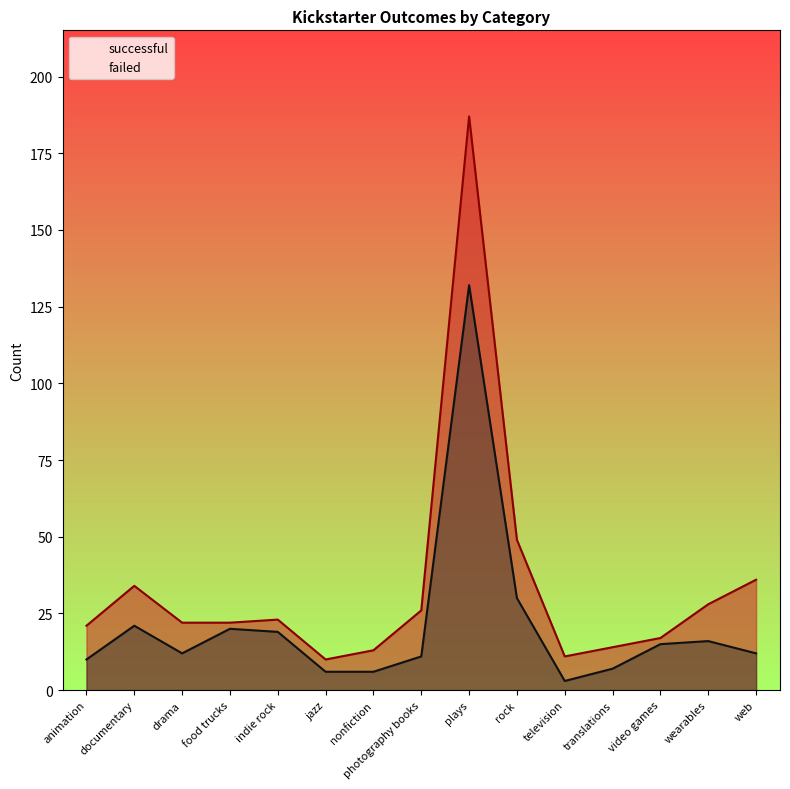

How many data points in successful are less than 22?

6